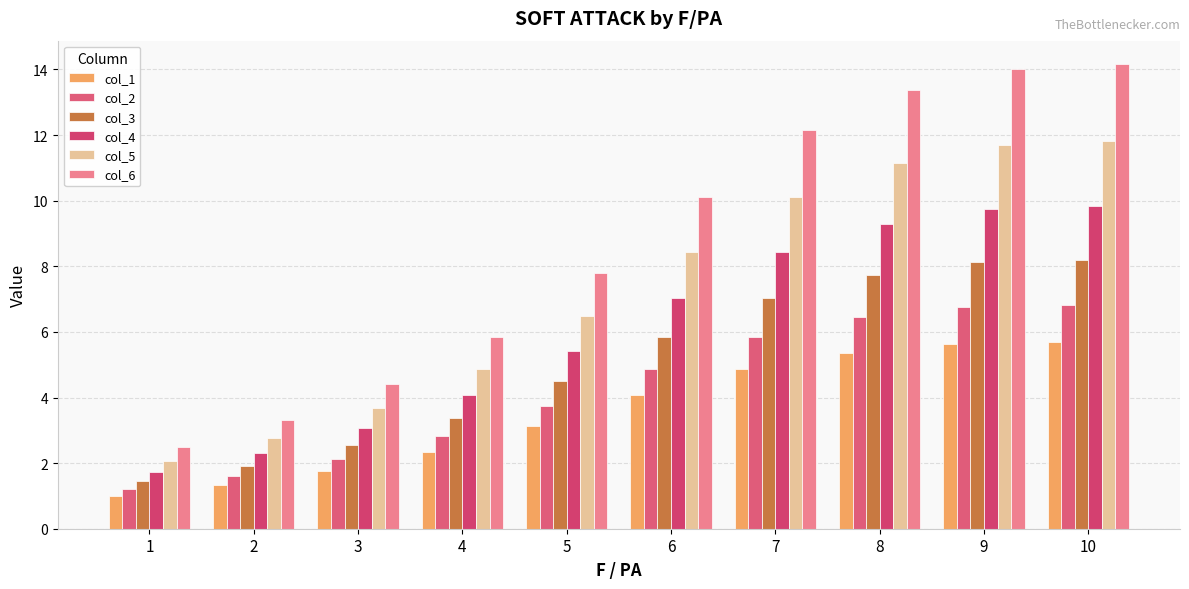

The col_3 series shows 1.4 at 1. True or false?

True